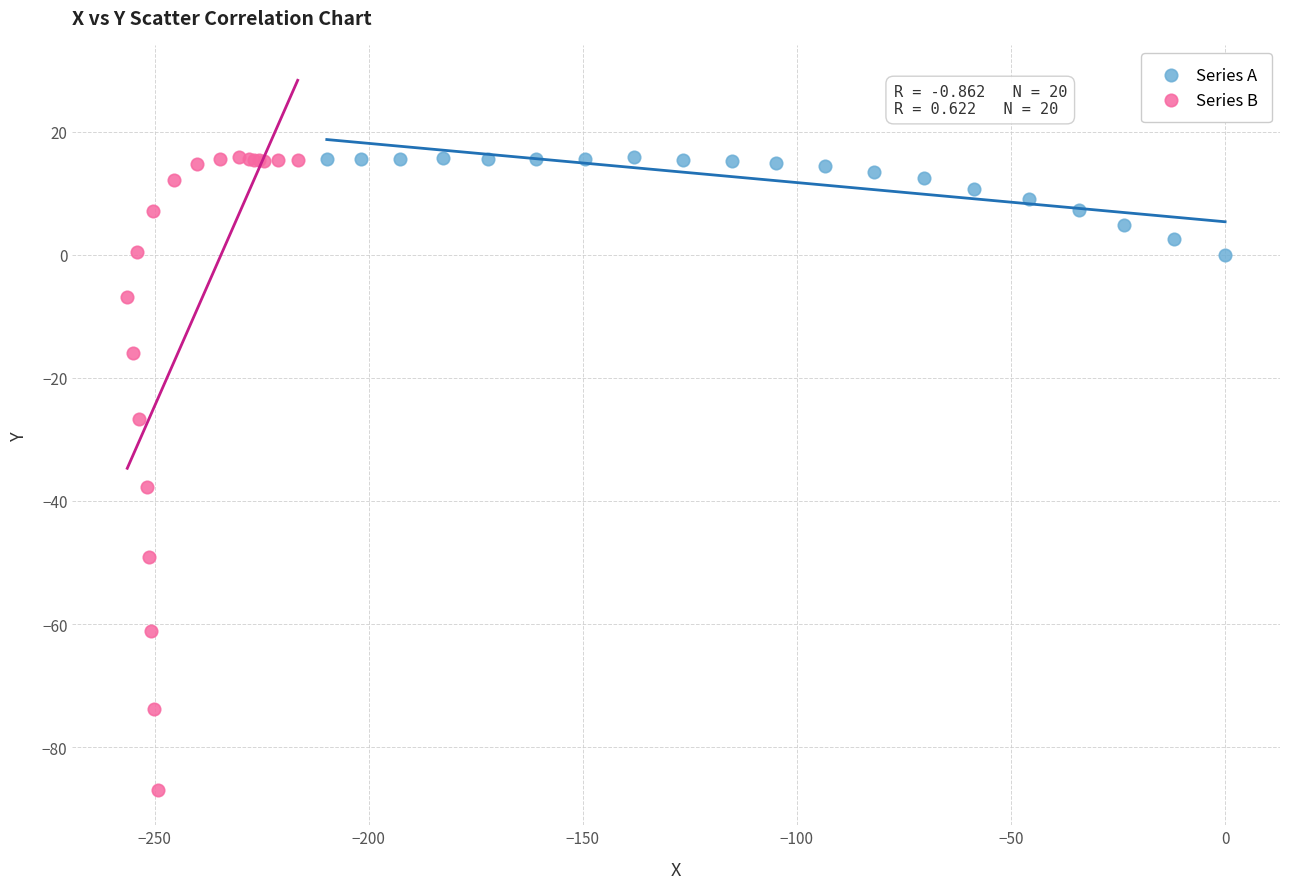

Which series reaches the minimum Y coordinate?

Series B